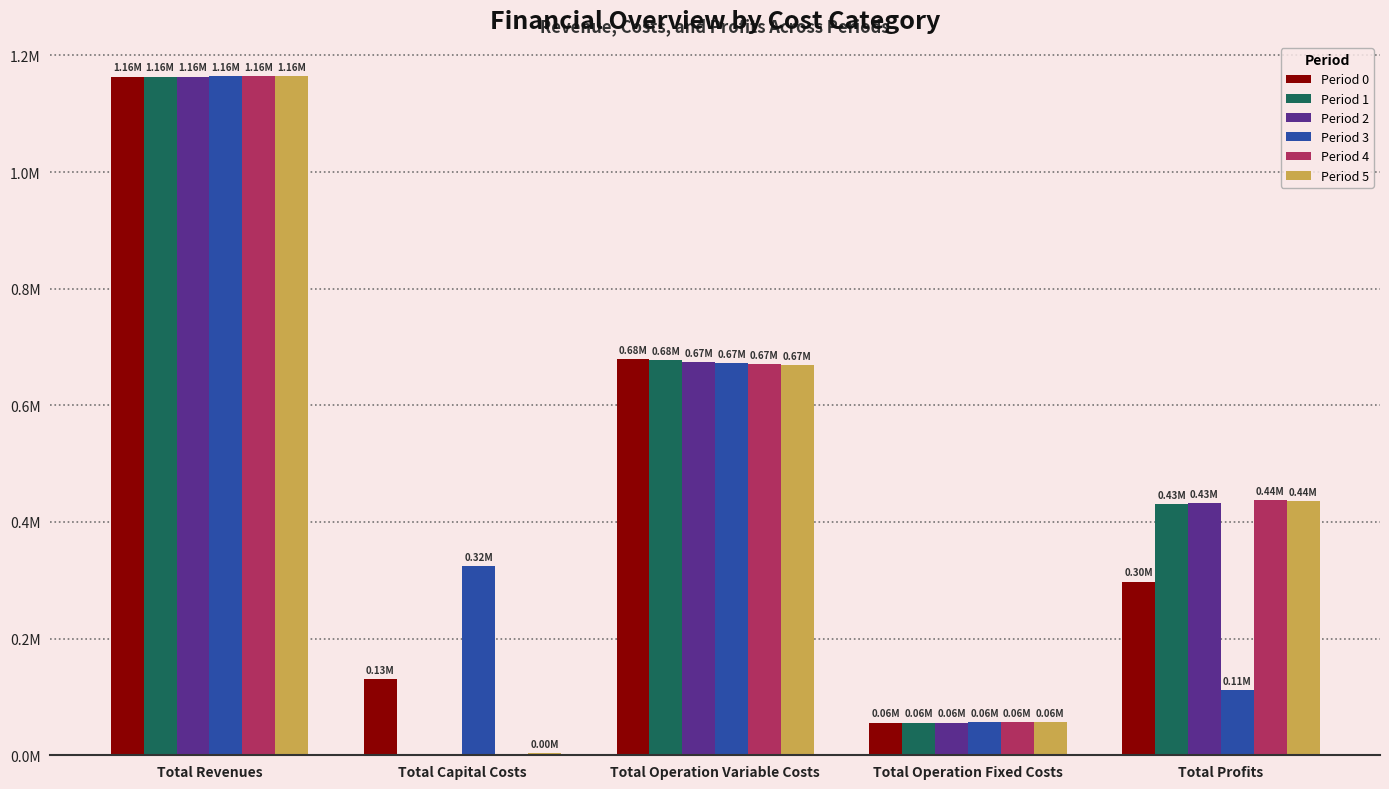

What is the total value across all series at Total Operation Variable Costs?

4042113.9